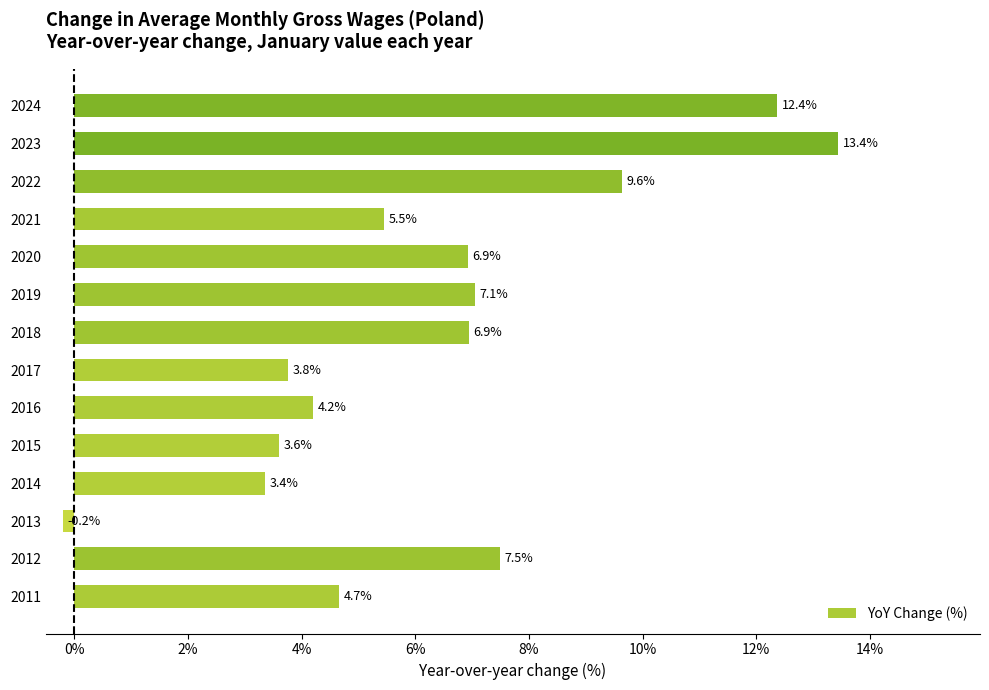

What value does the data have at 2015?

3.6